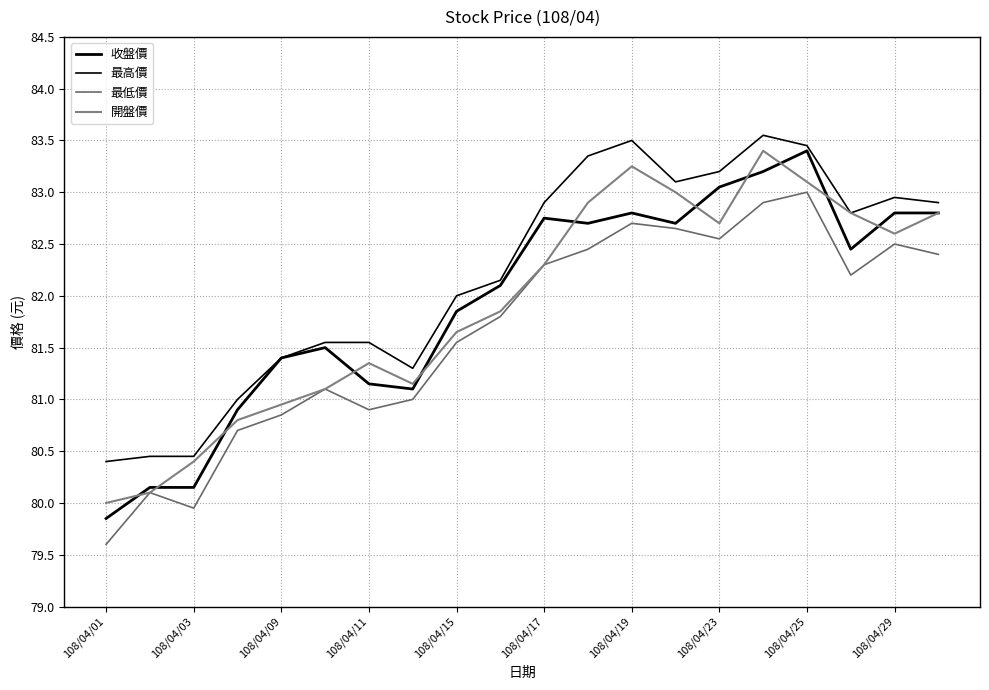

Is this an area chart (filled region under the line)?

No